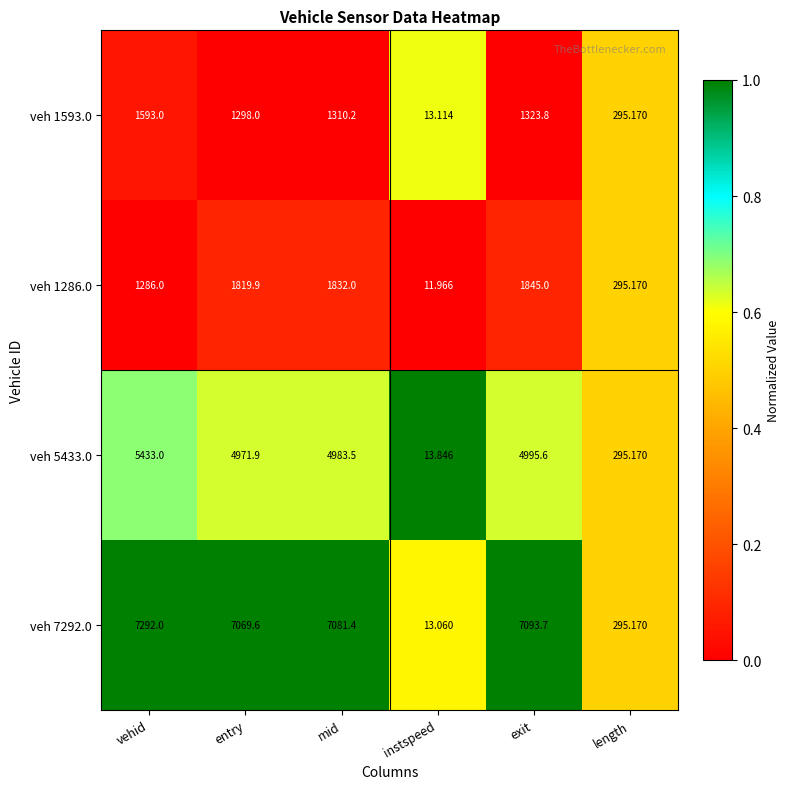

At which label does veh 1286.0 first exceed 1819?

entry